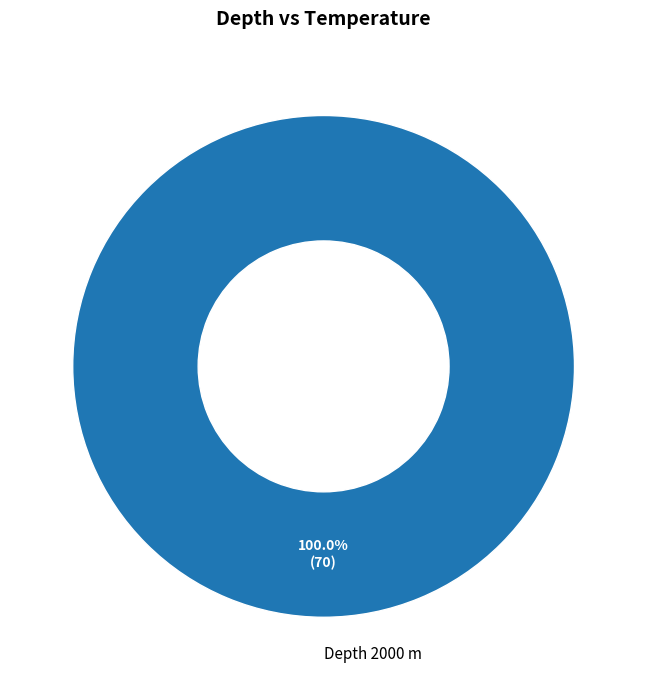

Rank the categories by value from highest to lowest.

Depth 2000 m